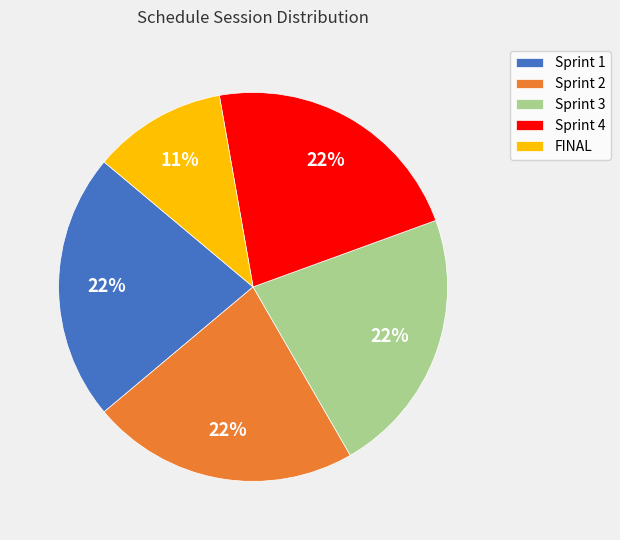

To the nearest percent, what percentage of the pie is Sprint 2?

22%